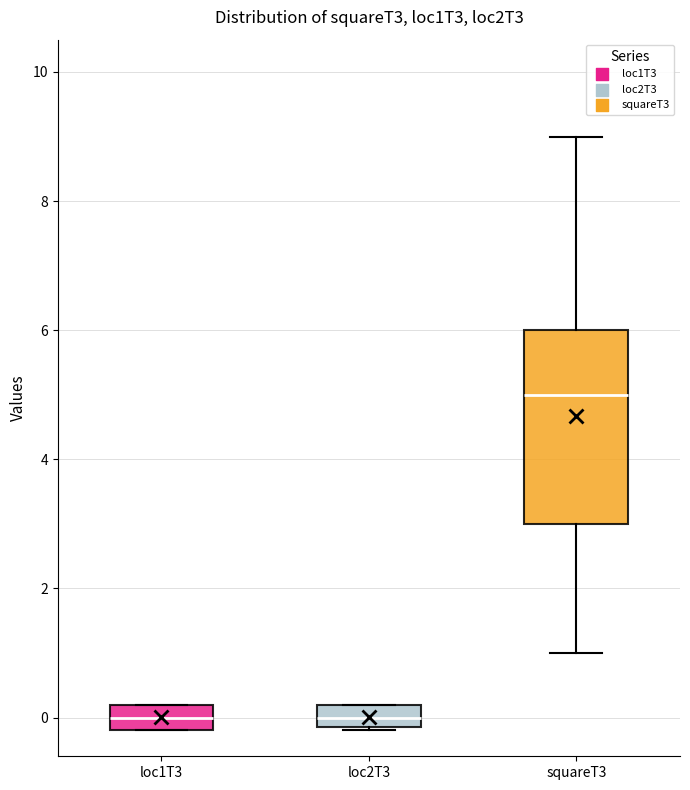

Where is the upper edge of the box for loc2T3 on the y-axis? The values are not printed on the chart, so give them approximately, as read against the axis.

0.2